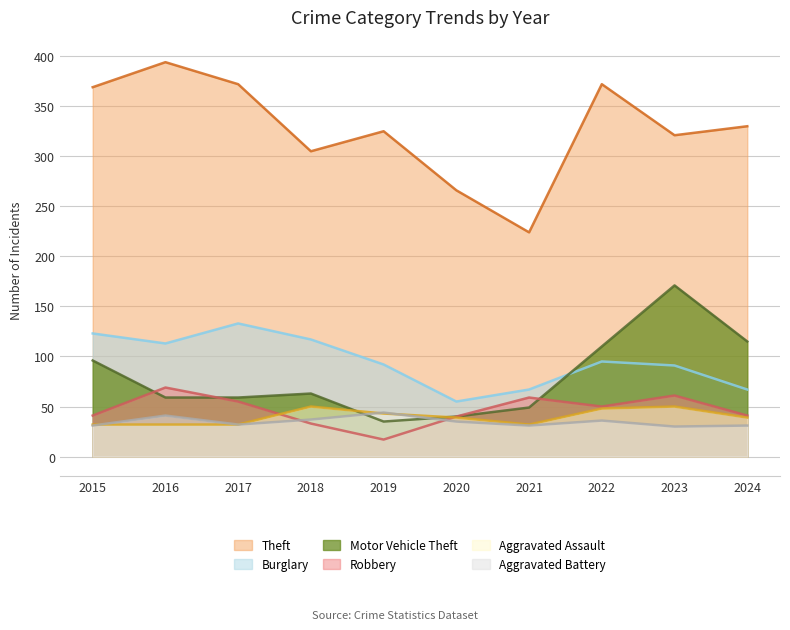

Which series has the largest total across all categories?

Theft